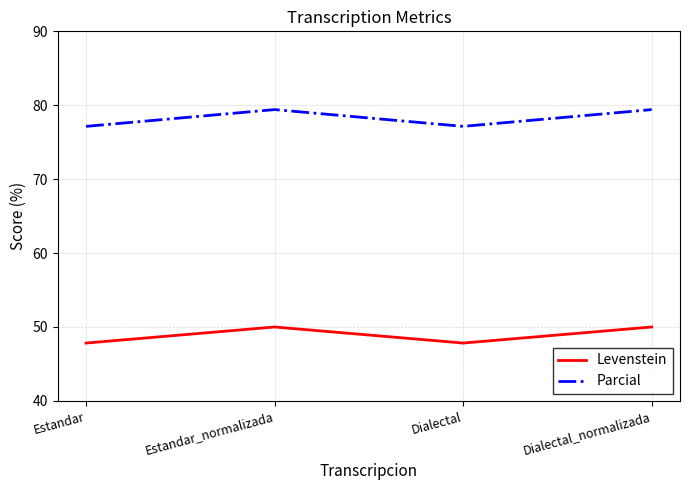

What is the greatest value displayed?

79.4